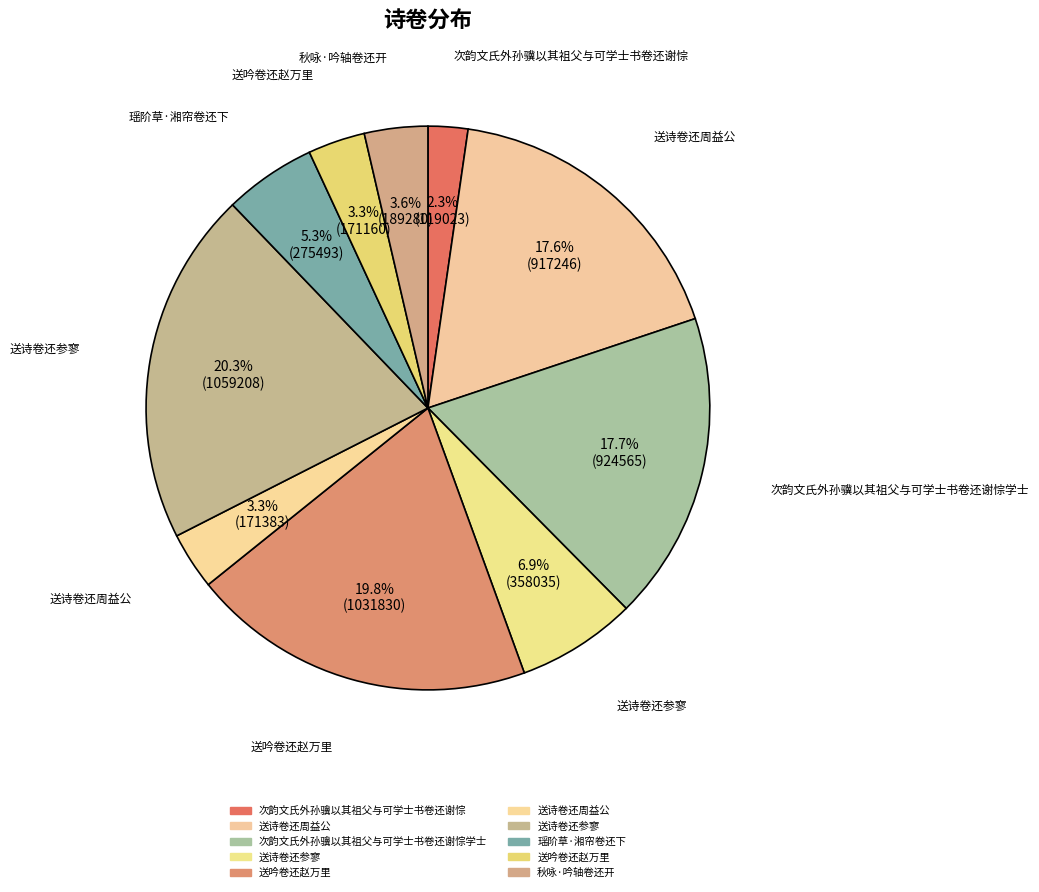

Which category has the smallest portion of the pie?

次韵文氏外孙骥以其祖父与可学士书卷还谢悰